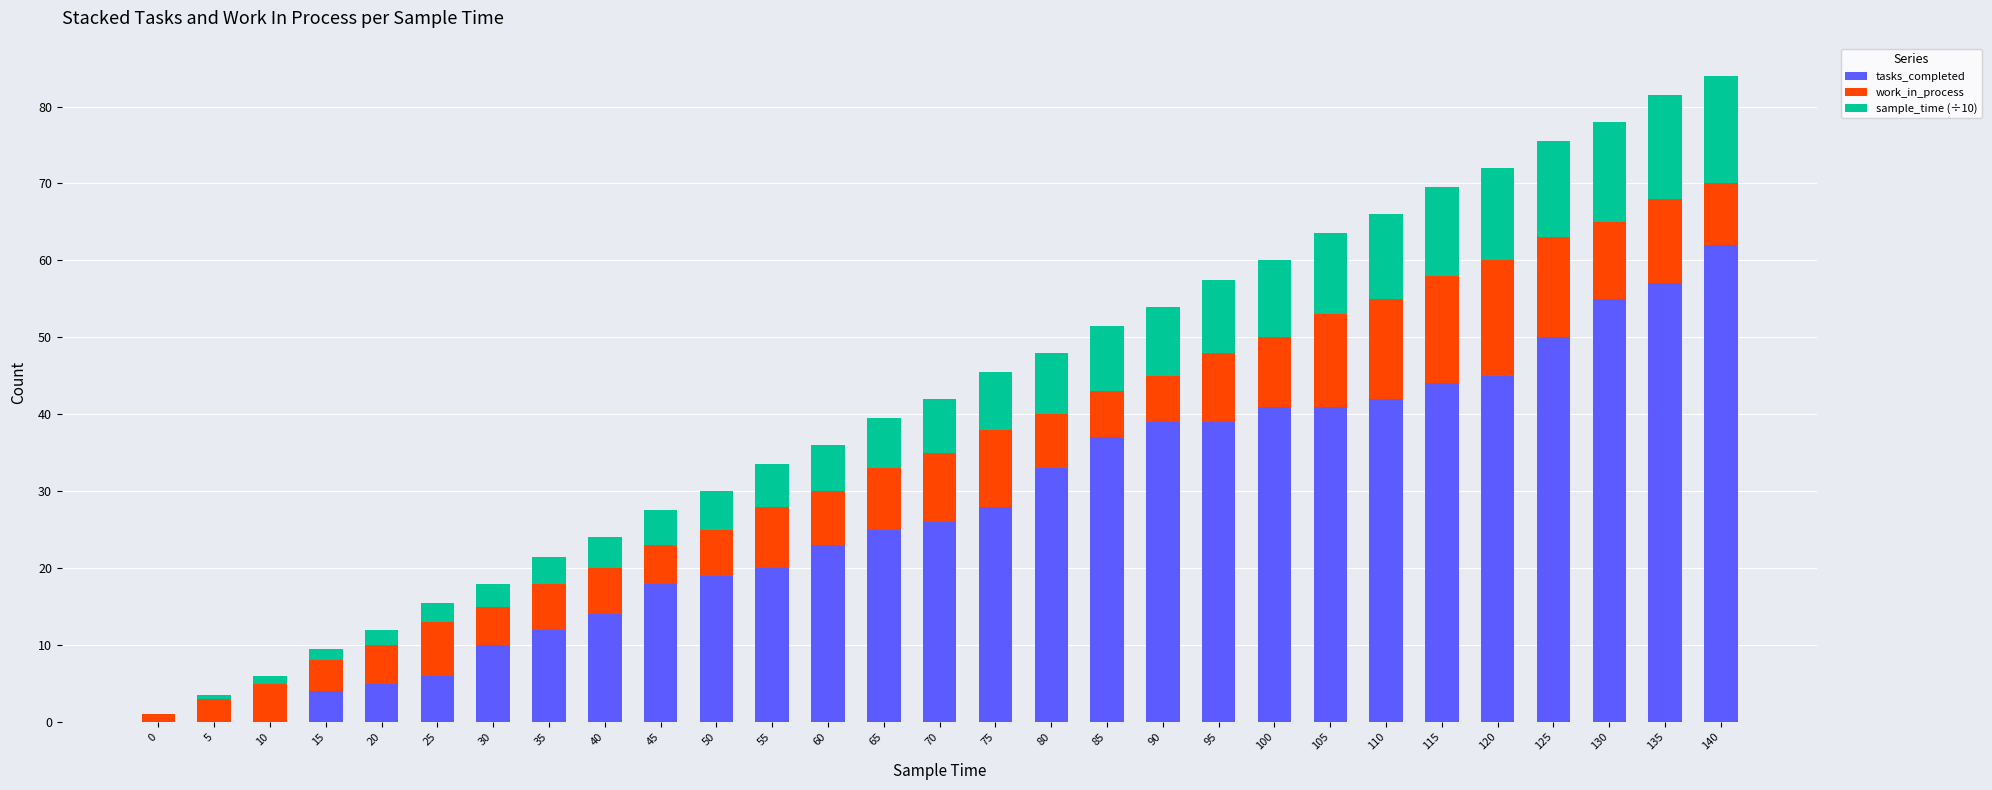

The value of tasks_completed at 45 is 29.2. True or false?

False